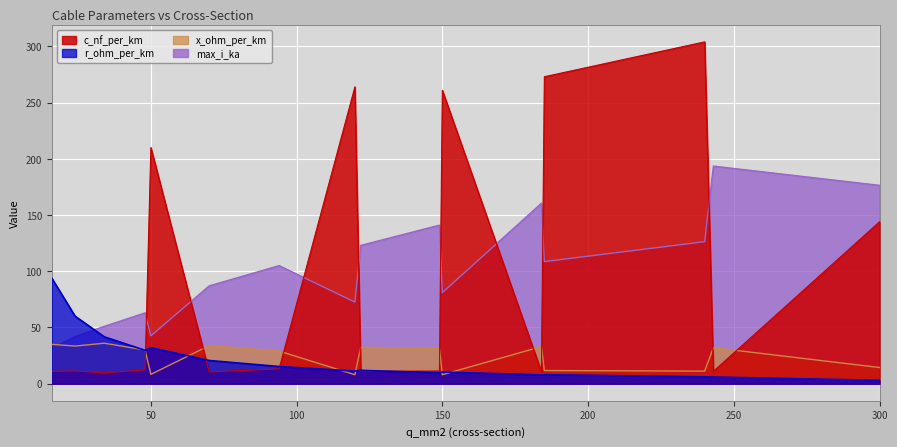

What is the difference between the maximum and minimum values in the c_nf_per_km series?

294.3